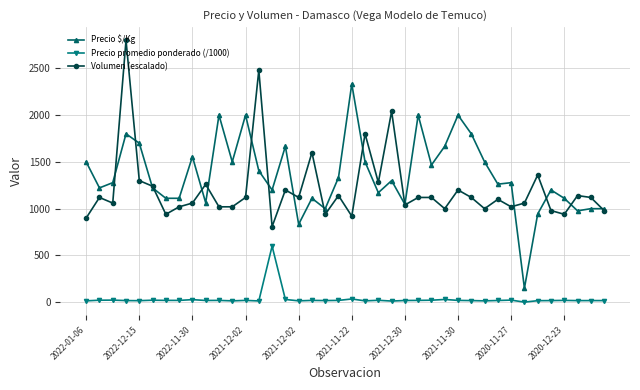

True or false: Precio $/Kg and Precio promedio ponderado (/1000) intersect in this chart.

False